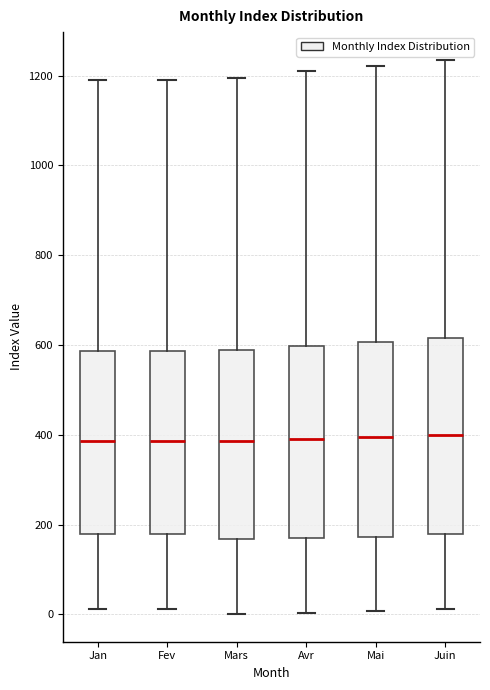

Where does the median line of the box for Jan sit on the y-axis? The values are not printed on the chart, so give them approximately, as read against the axis.

380